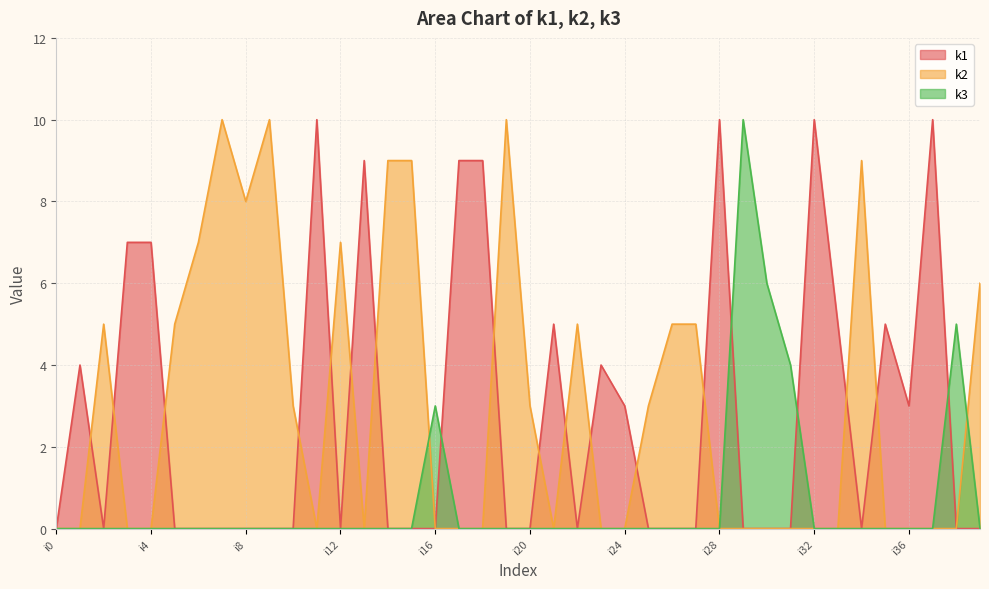

What is the difference between the second highest and second lowest values in the k2 series?

10